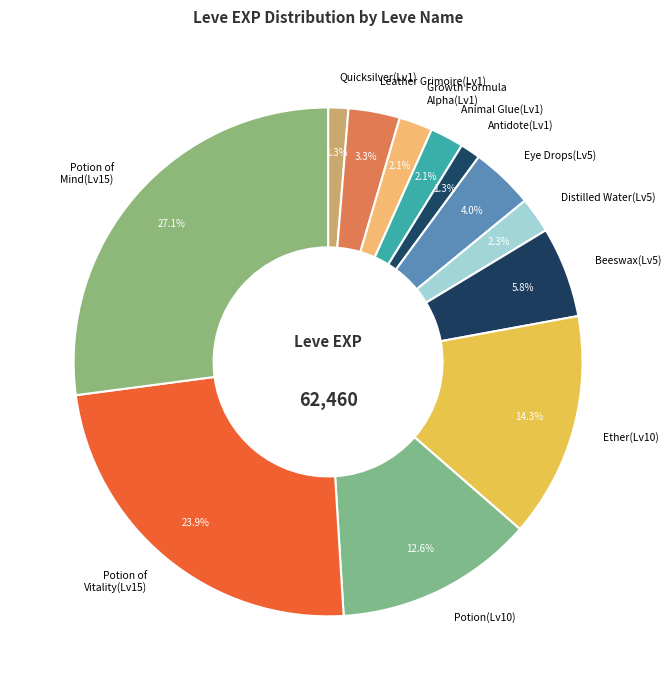

What is the largest slice in the pie chart?

Potion of Mind(Lv15)